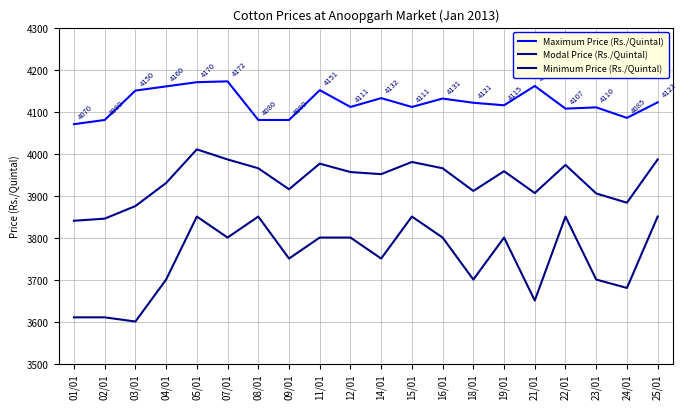

List the labels in order of Maximum Price (Rs./Quintal) value, smallest first.

01/01, 02/01, 08/01, 09/01, 24/01, 22/01, 23/01, 12/01, 15/01, 19/01, 18/01, 25/01, 16/01, 14/01, 03/01, 11/01, 04/01, 21/01, 05/01, 07/01